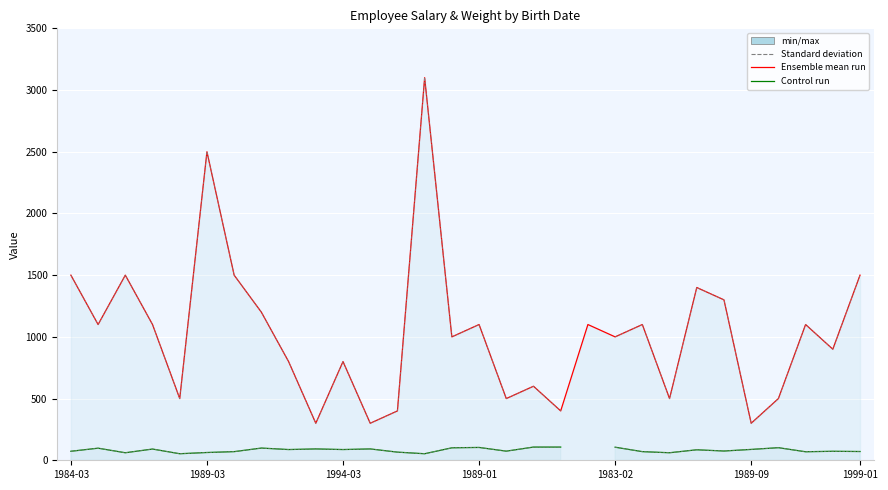

True or false: SALARIO and PESO (KG) intersect in this chart.

False